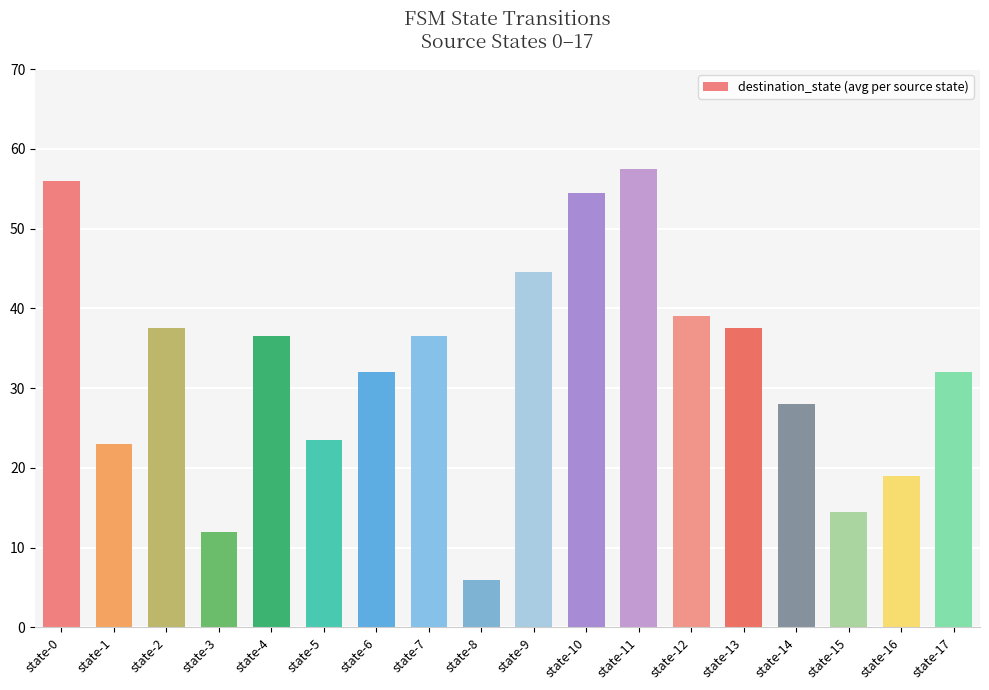

What value does the data have at state-16?

19.0